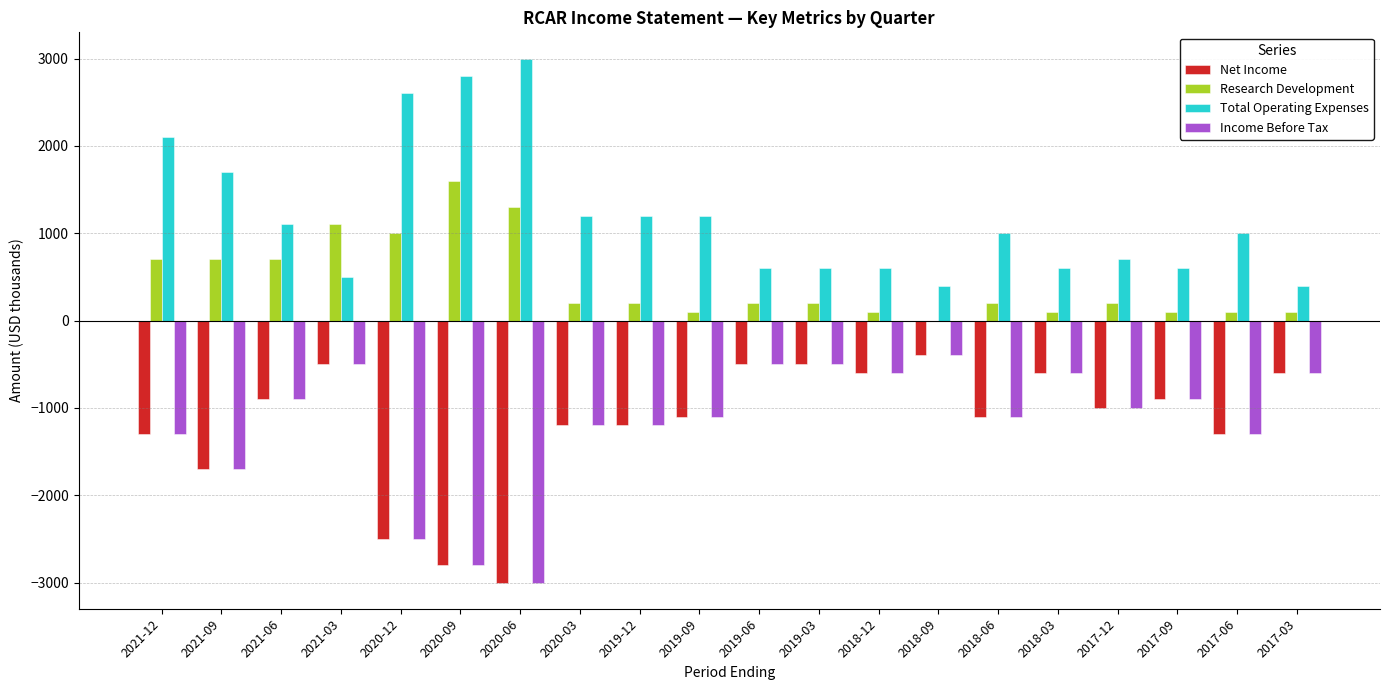

Is it true that Research Development equals 200 at 2019-06?

True